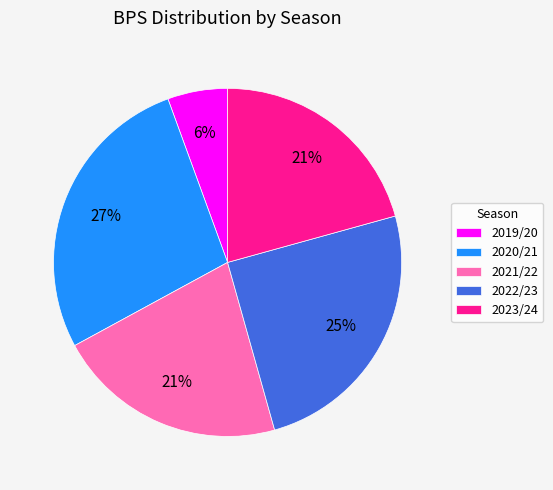

How many segments does this pie chart have?

5